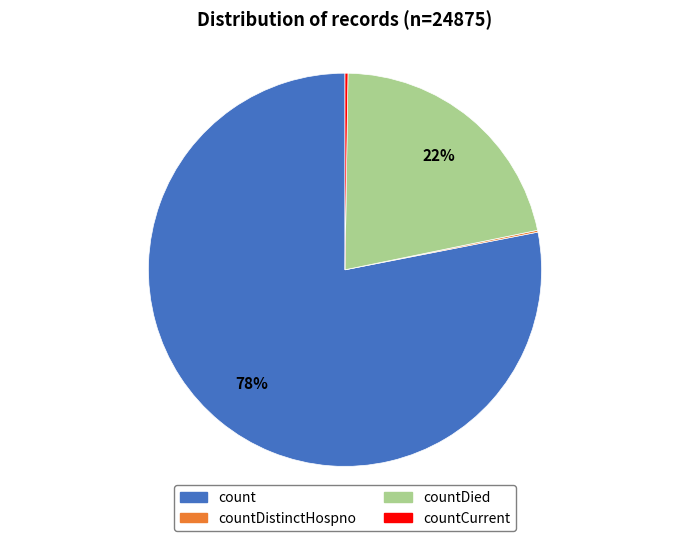

To the nearest percent, what is the combined percentage of countDied and count?

100%